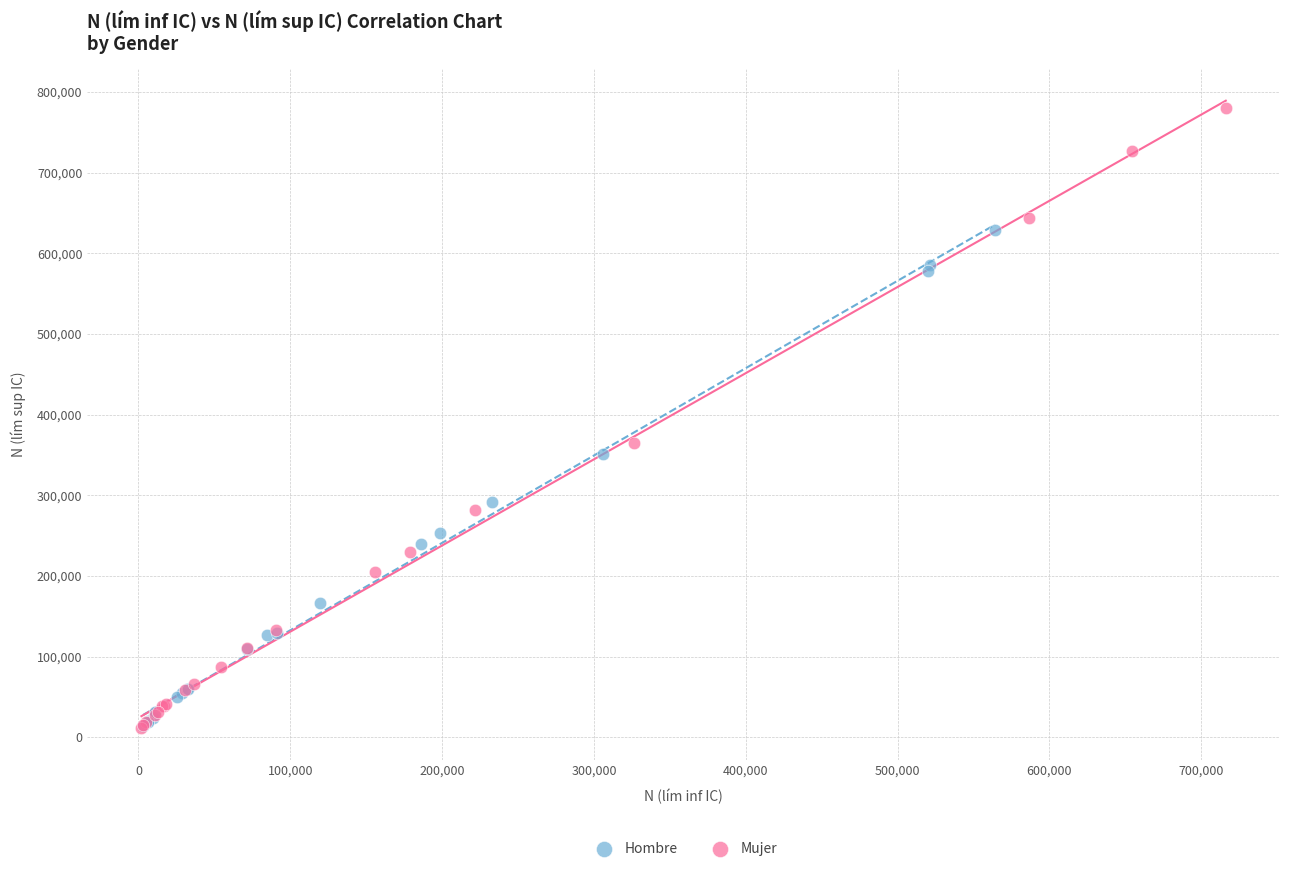

Which series has the largest Y range (max minus min)?

Mujer